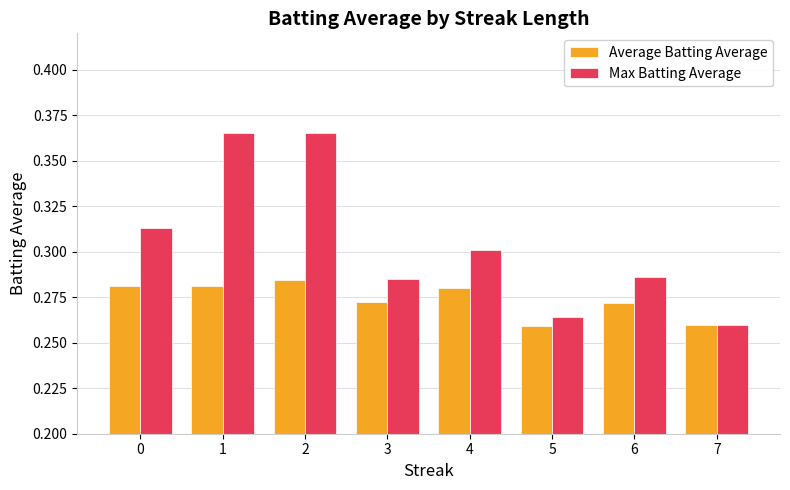

What is the spread (max minus min) of values at 1?

0.1